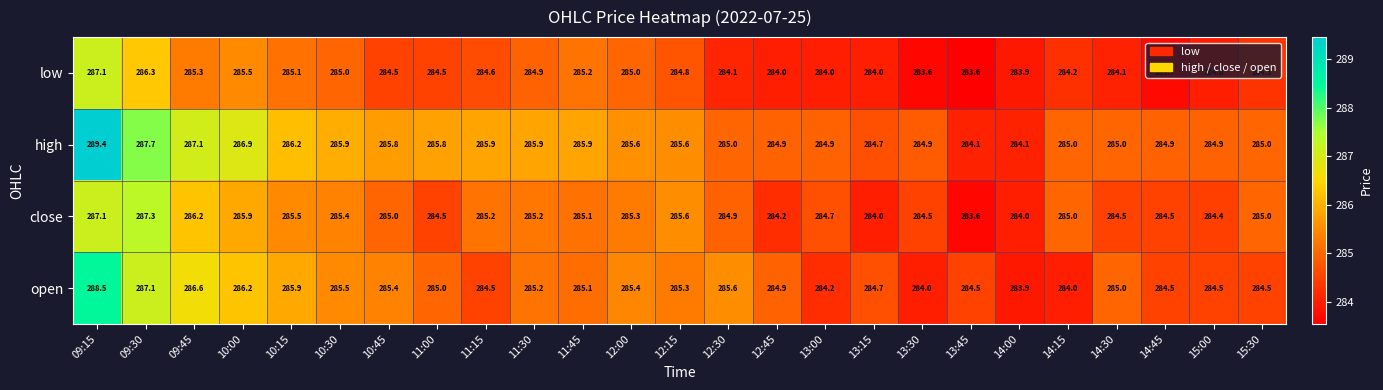

Which series changed the most between 11:15 and 11:30?

open